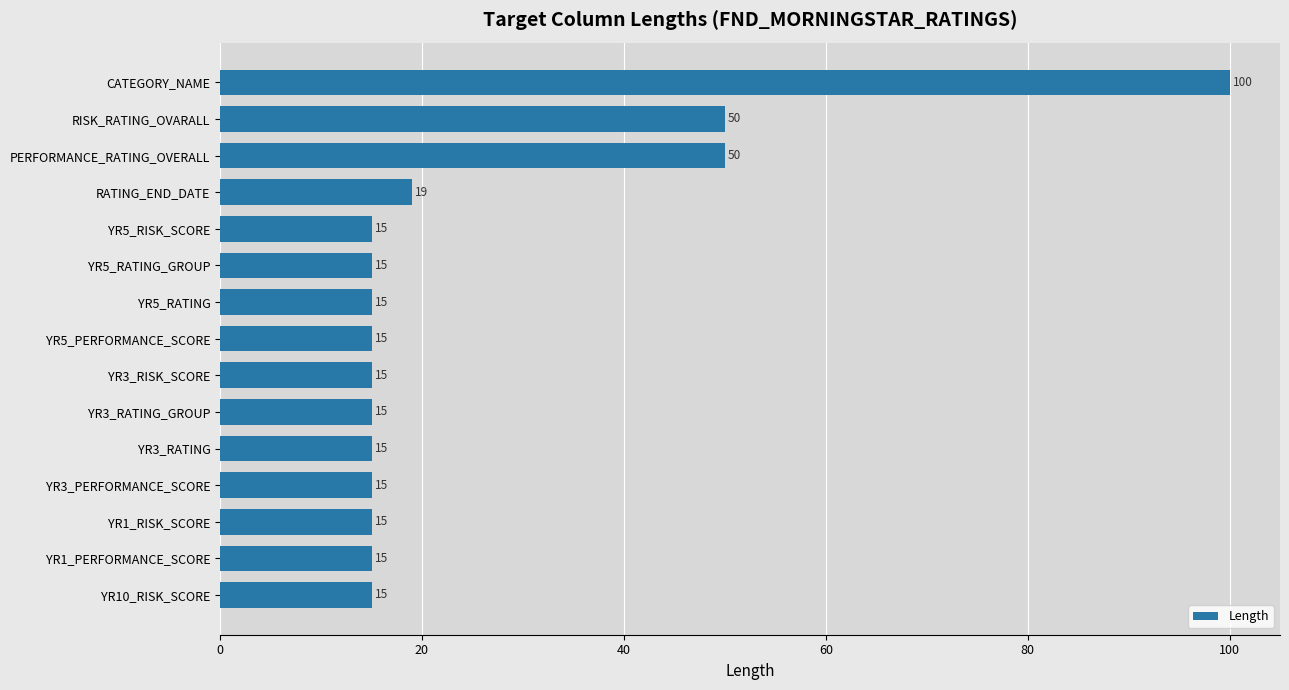

What is the average value?

26